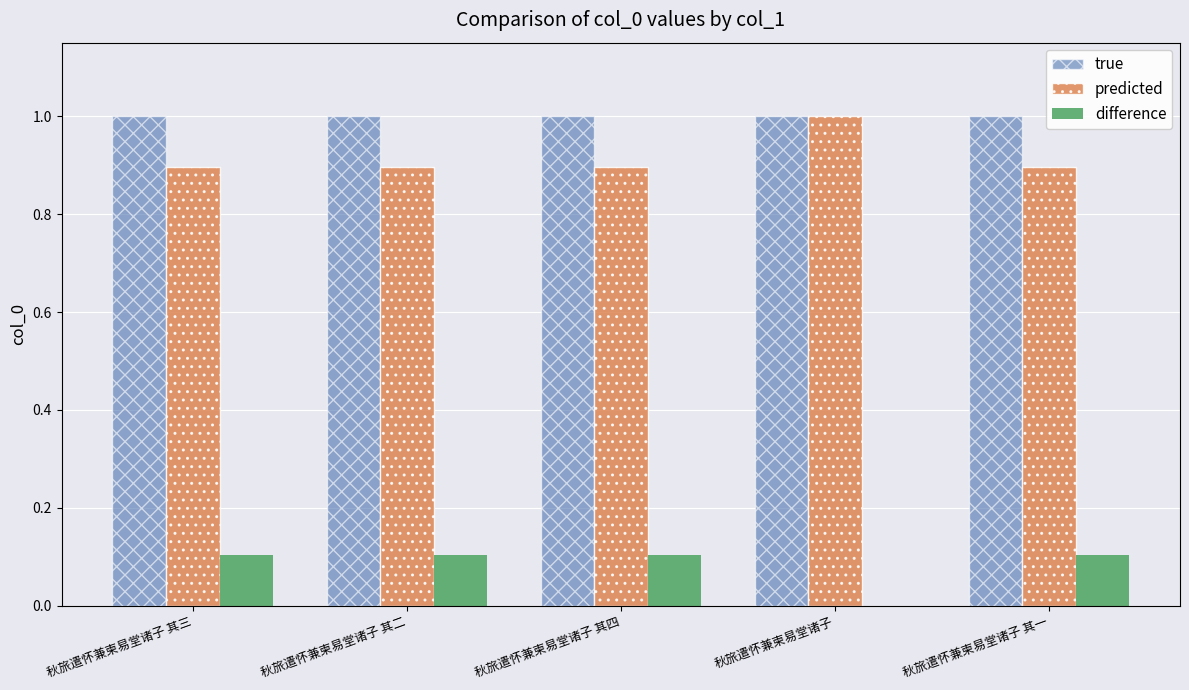

What is the total value across all series at 秋旅遣怀兼柬易堂诸子 其三?

2.0